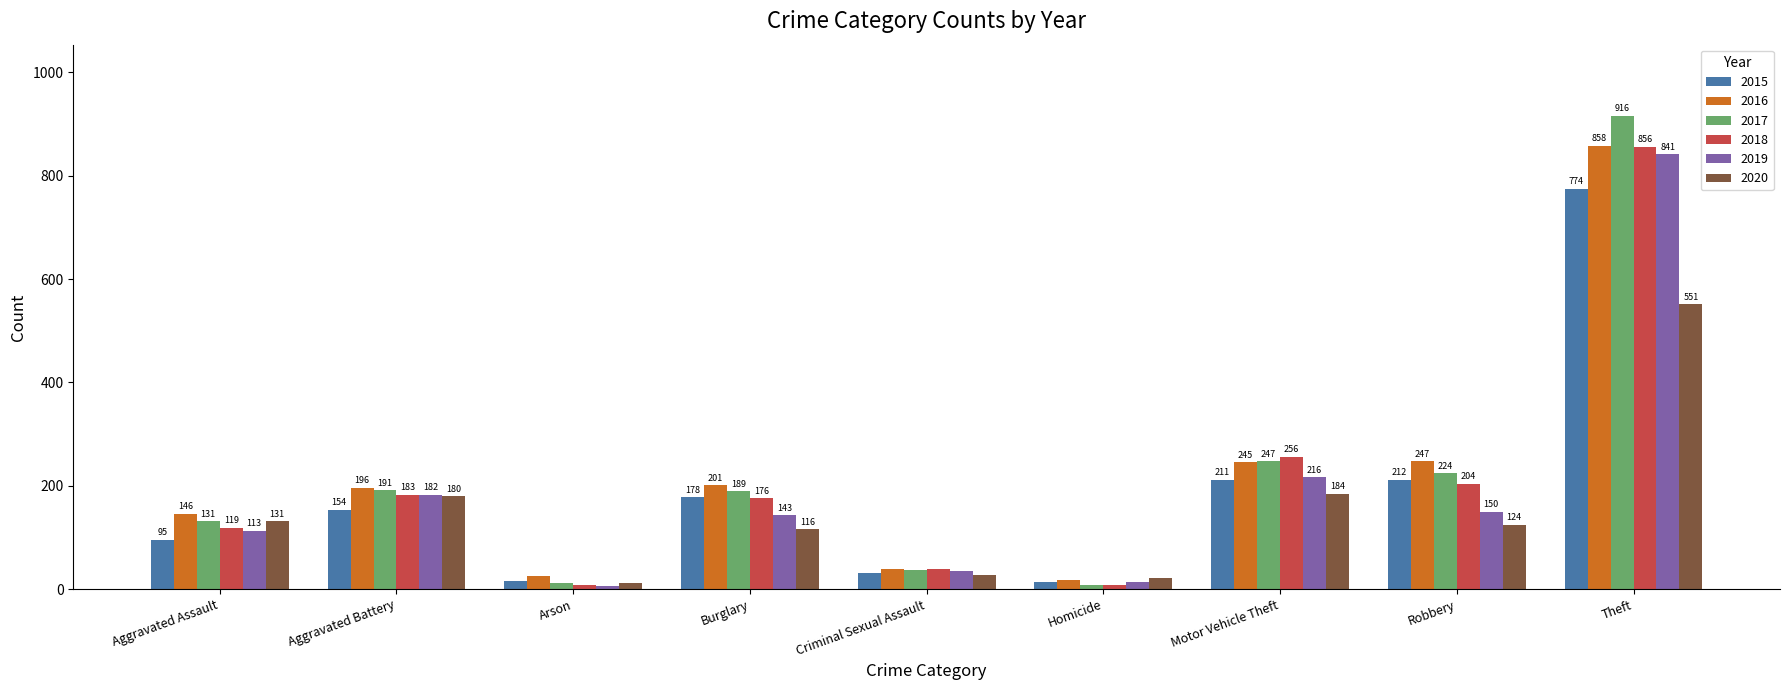

The value of 2018 at Robbery is 204. True or false?

True